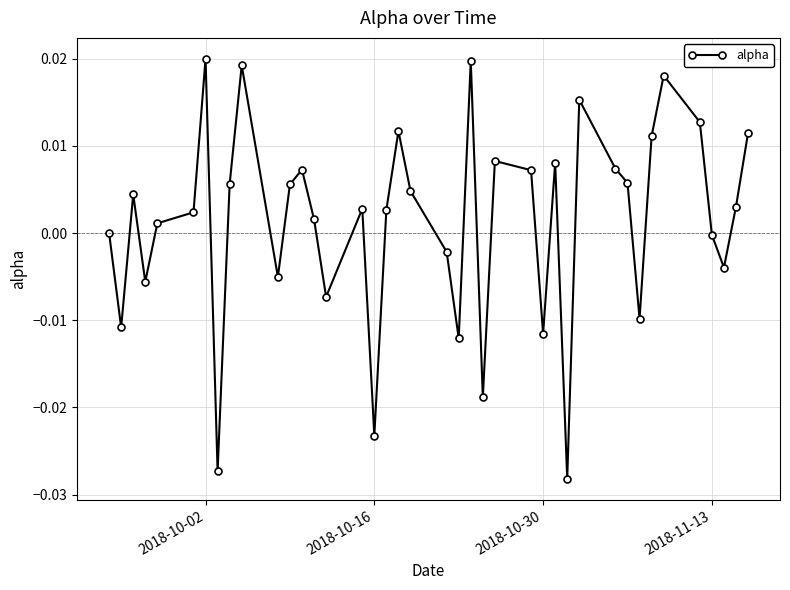

How many points are higher than both their immediate neighbors (excluding endpoints)?

11